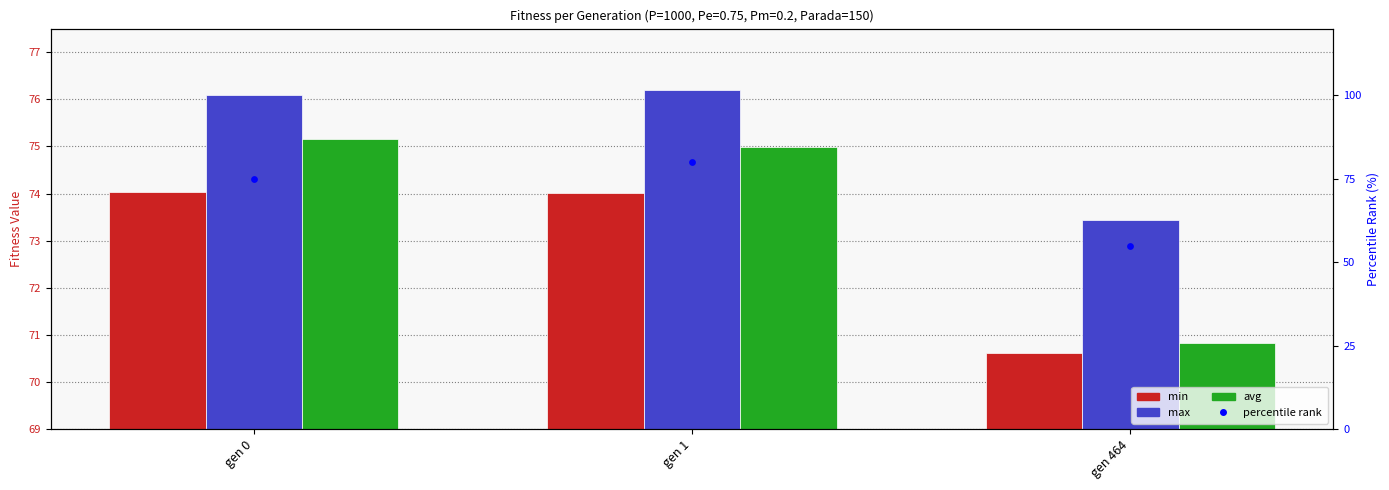

Which series has the largest total across all categories?

max